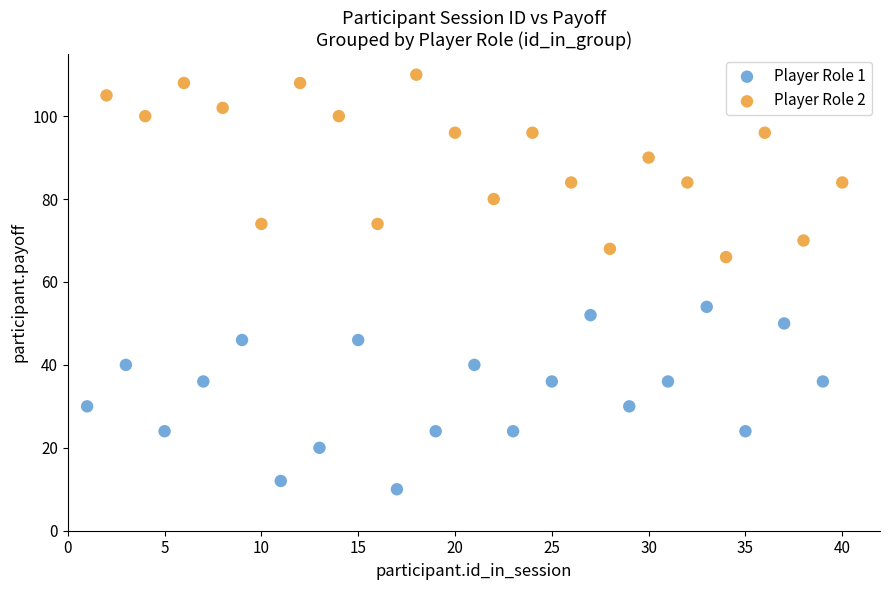

Which series reaches the maximum Y coordinate?

Player Role 2